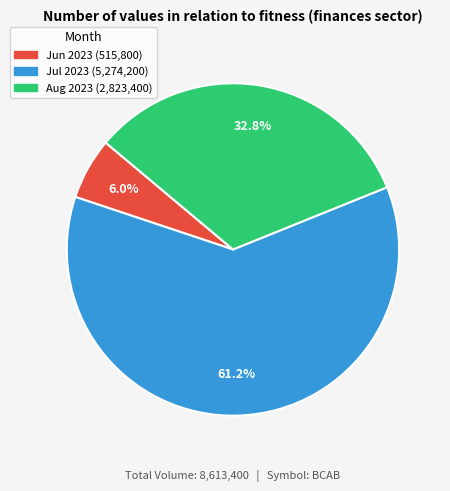

Is there a majority slice in this chart?

Yes